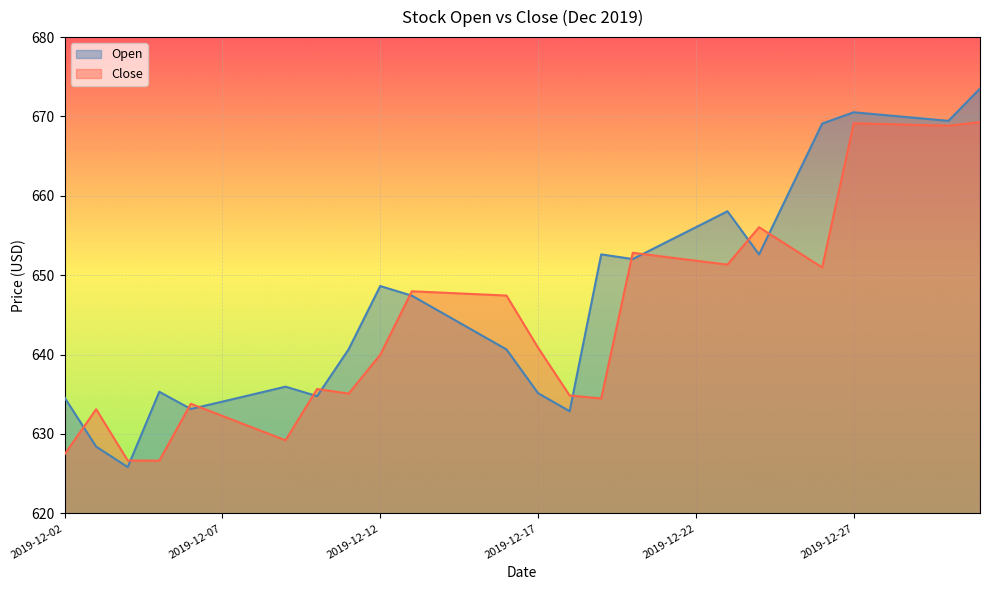

Between 2019-12-11 and 2019-12-24, which series saw the biggest shift?

Close